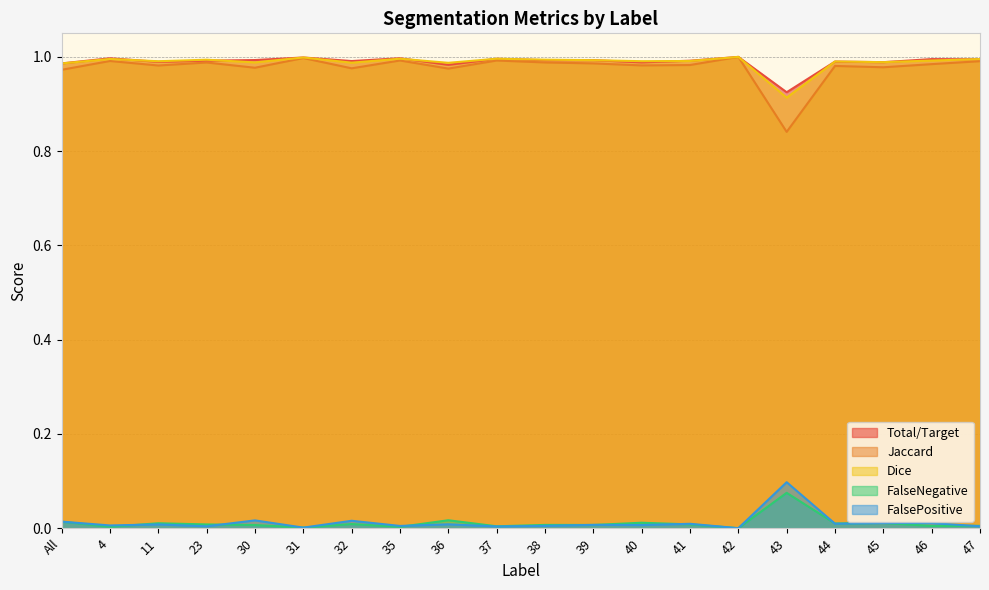

Between 47 and 31, which is larger?

31